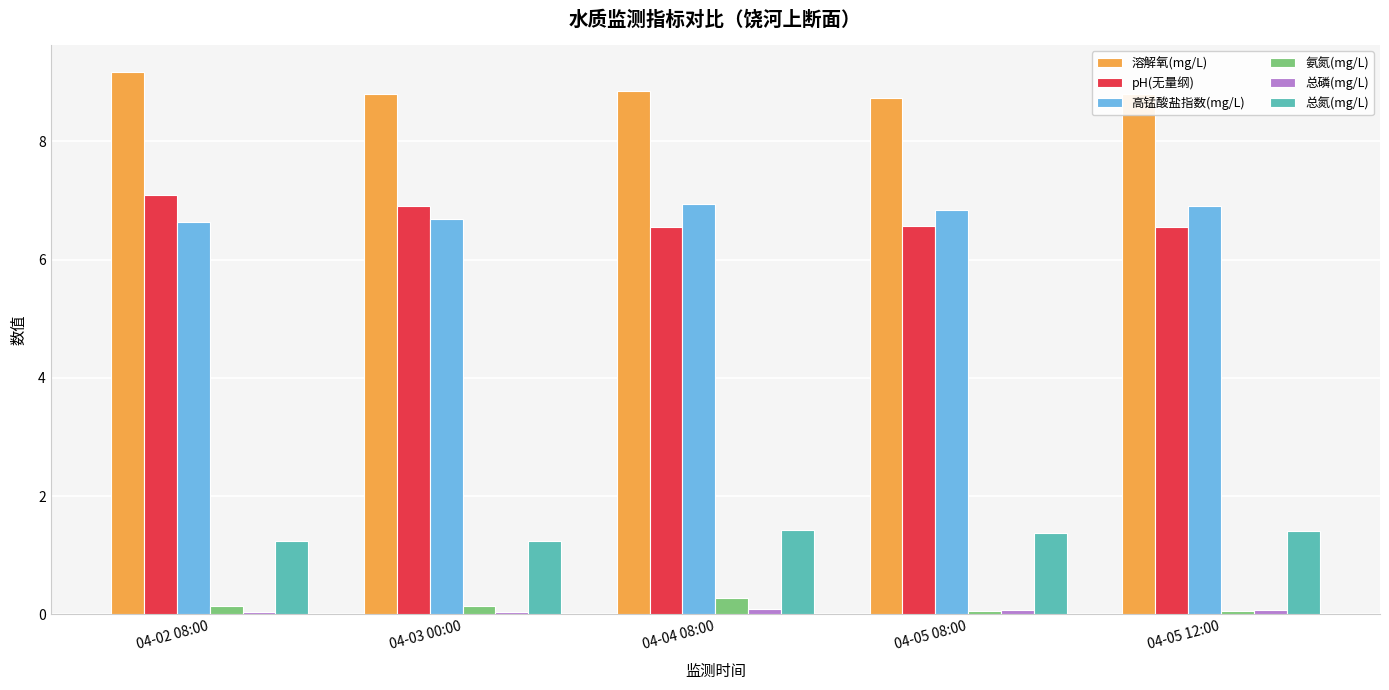

The value of 高锰酸盐指数(mg/L) at 04-03 00:00 is 6.7. True or false?

True